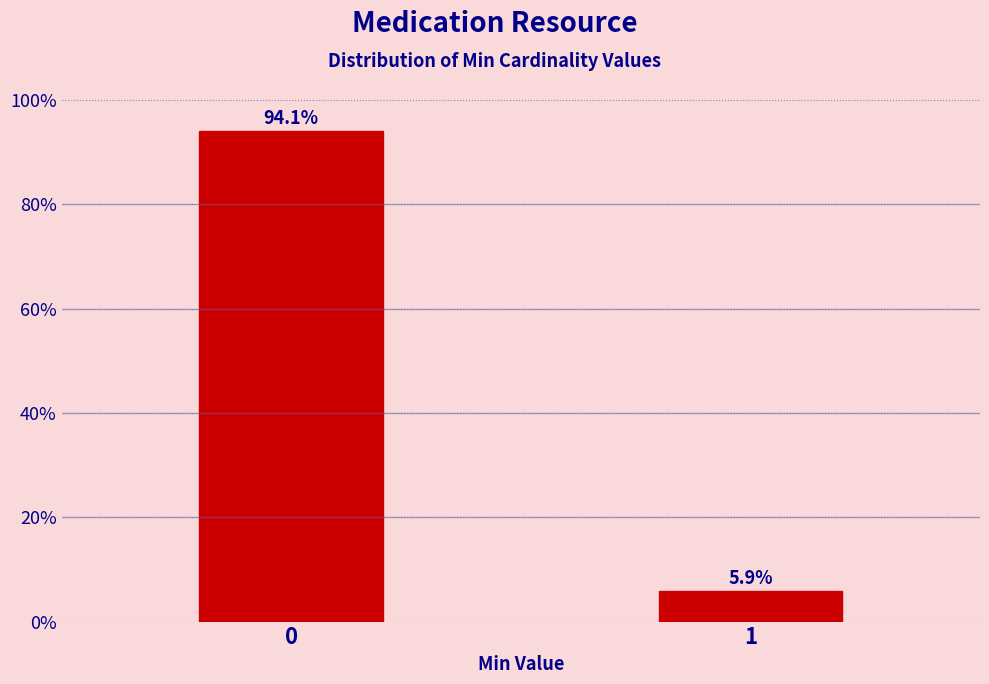

Reading left to right, transcribe all the data shown in this chart.

0=94.1	1=5.9